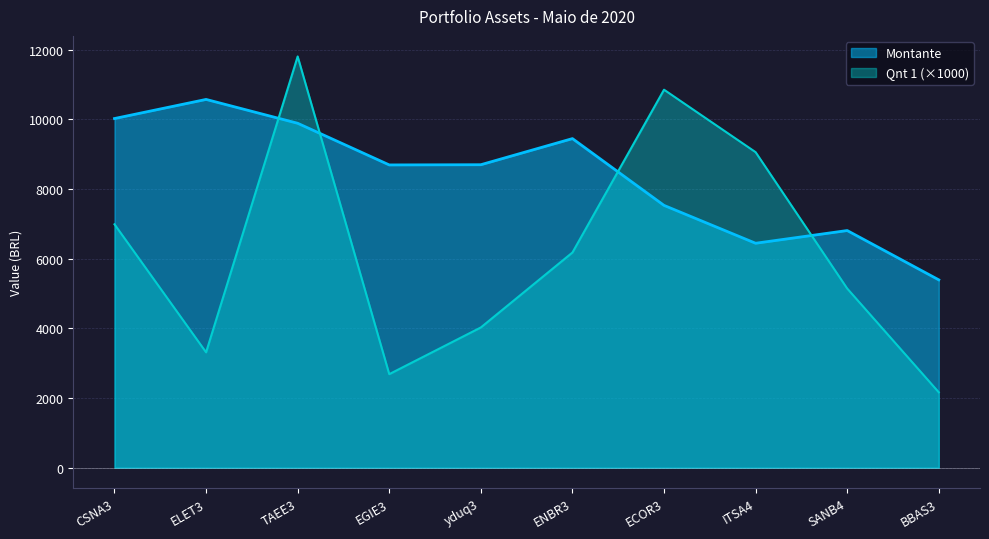

Is it true that Qnt 1 equals 11808.7 at TAEE3?

True